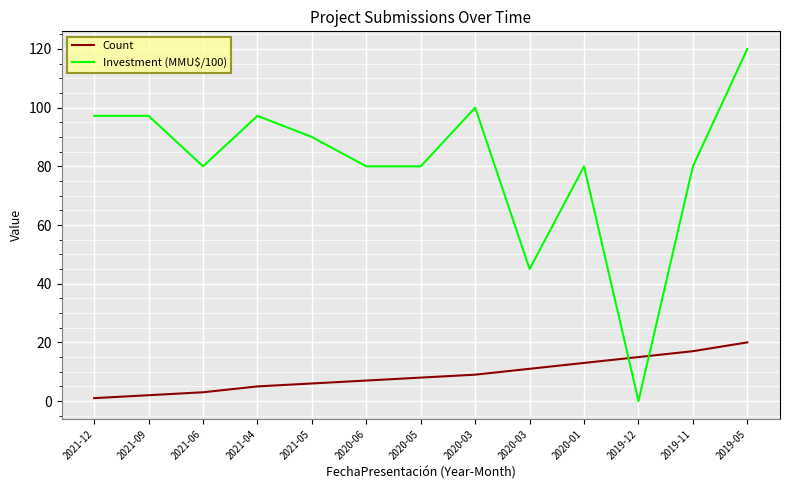

What value does the Count series have at 2020-06?

7.0